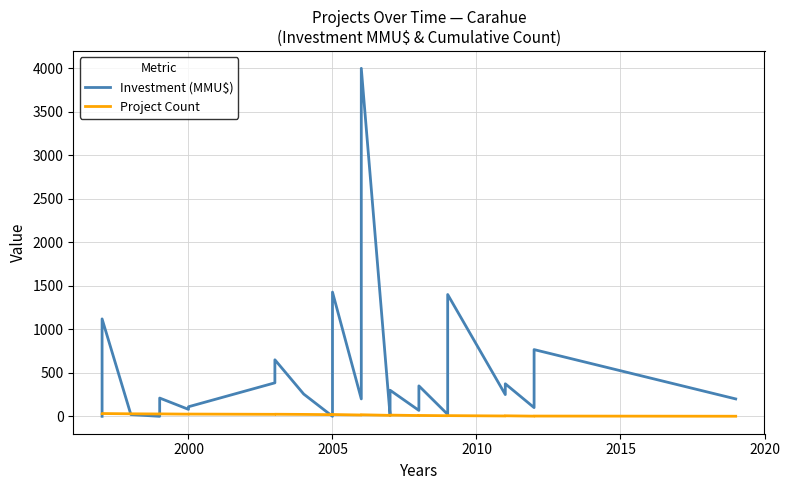

List the series in order of their overall mean, lowest first.

Project Count, Investment (MMU$)